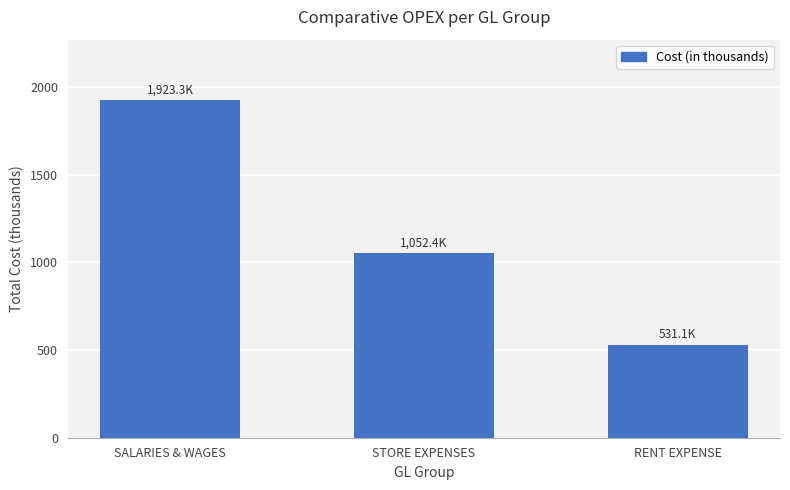

Read the value at STORE EXPENSES.

1052.4